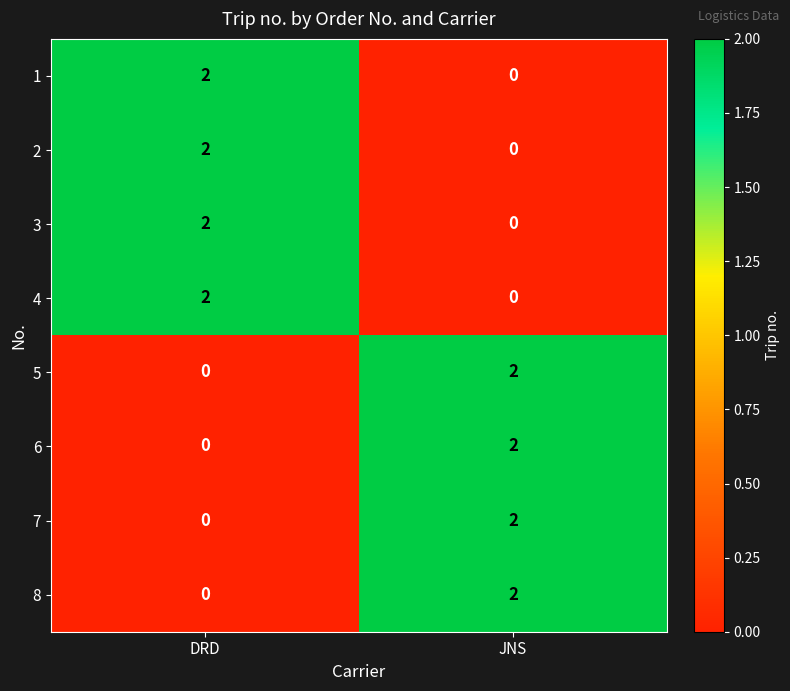

List the labels in order of 8 value, smallest first.

DRD, JNS